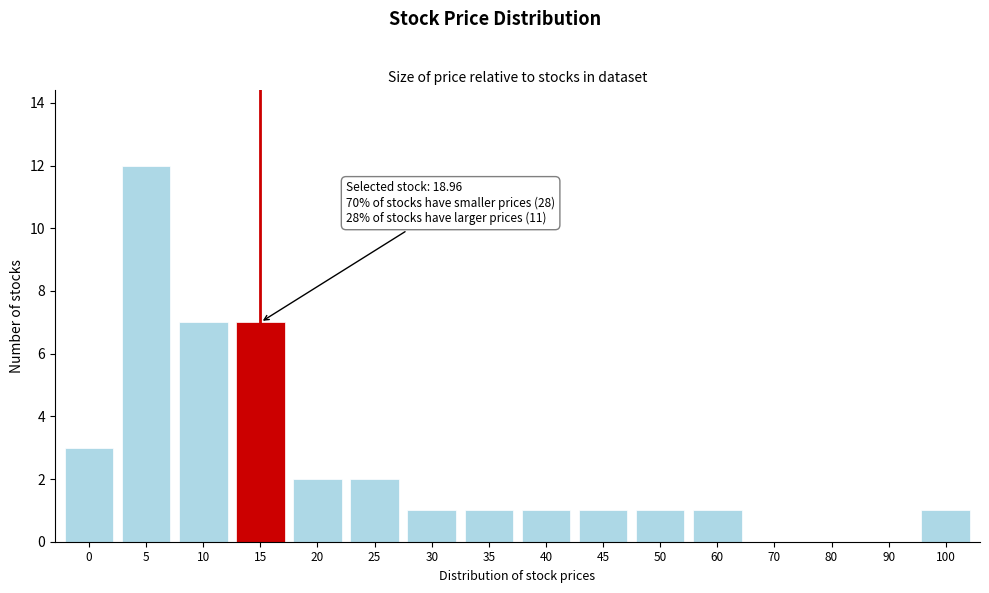

Reading right to left, extract all data points from this chart.

100=1	90=0	80=0	70=0	60=1	50=1	45=1	40=1	35=1	30=1	25=2	20=2	15=7	10=7	5=12	0=3